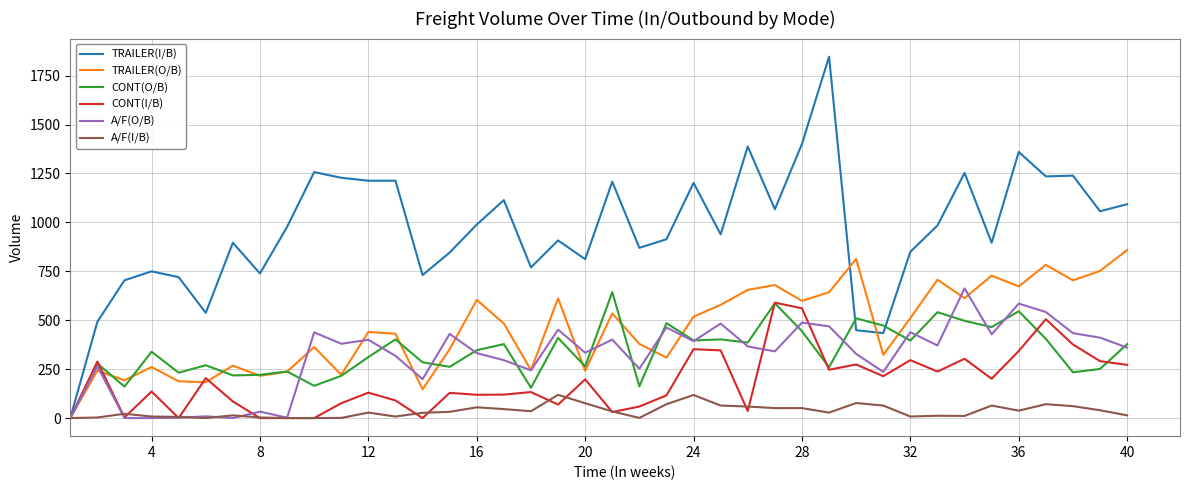

Which series has the largest total across all categories?

TRAILER(I/B)